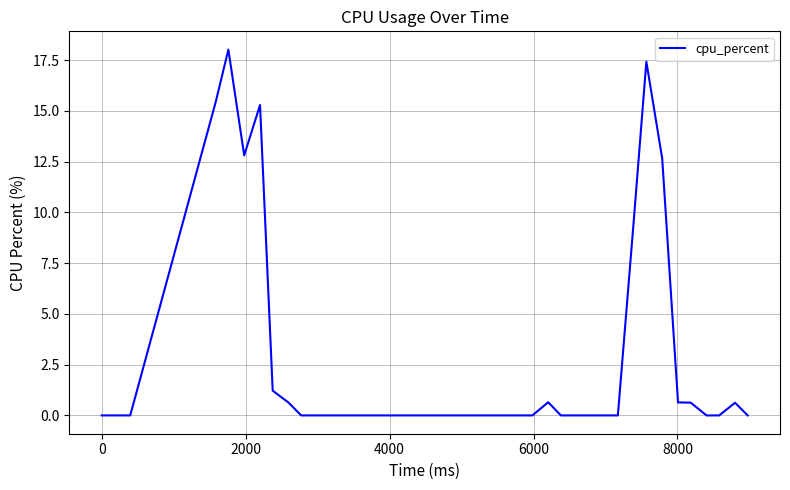

What is the maximum value shown in the chart?

18.0